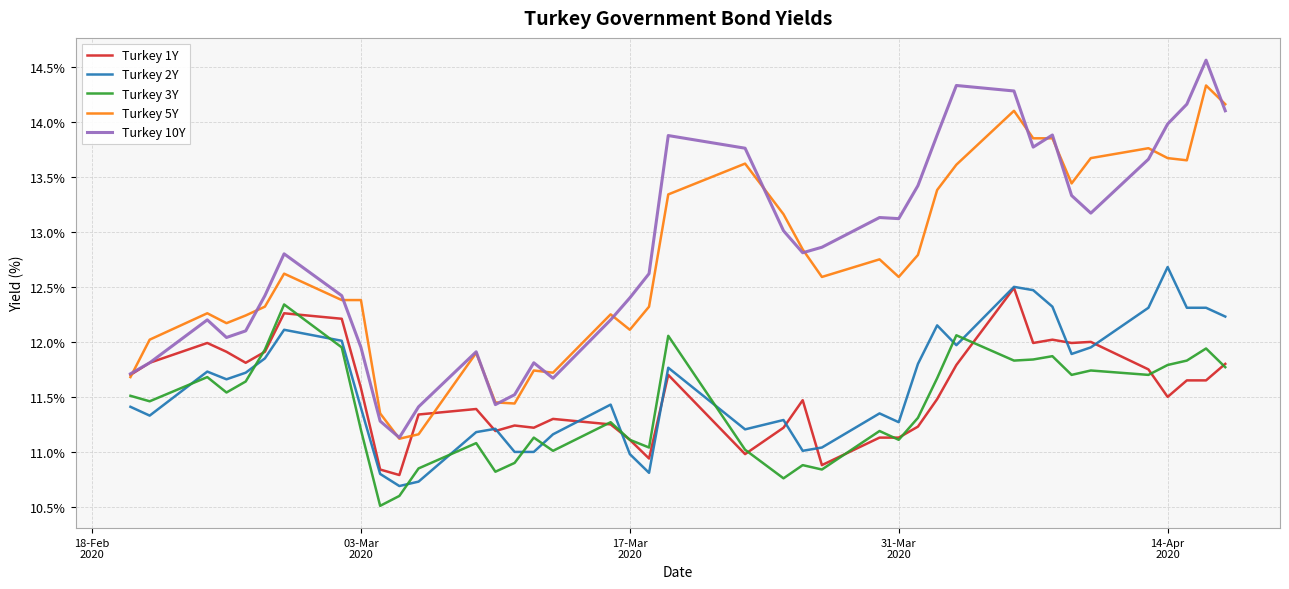

What is the highest value of the Turkey 10Y series?

14.6